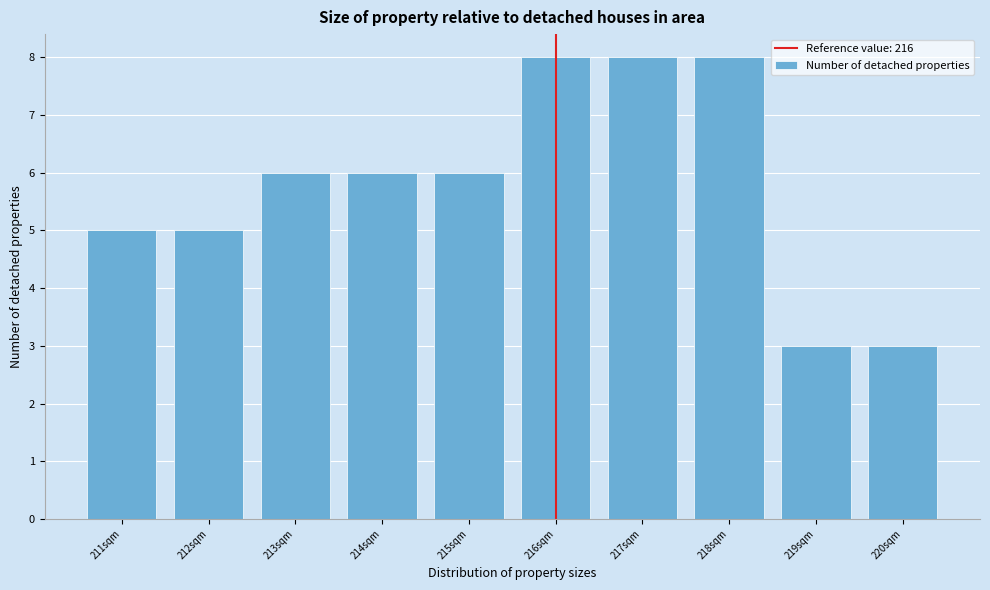

Reading left to right, transcribe this chart: for each bar, give the range it covers on the x-axis and its height. The values are not printed on the chart, so give them approximately, as read against the axis.

210.5 to 211.5: 5
211.5 to 212.5: 5
212.5 to 213.5: 6
213.5 to 214.5: 6
214.5 to 215.5: 6
215.5 to 216.5: 8
216.5 to 217.5: 8
217.5 to 218.5: 8
218.5 to 219.5: 3
219.5 to 220.5: 3